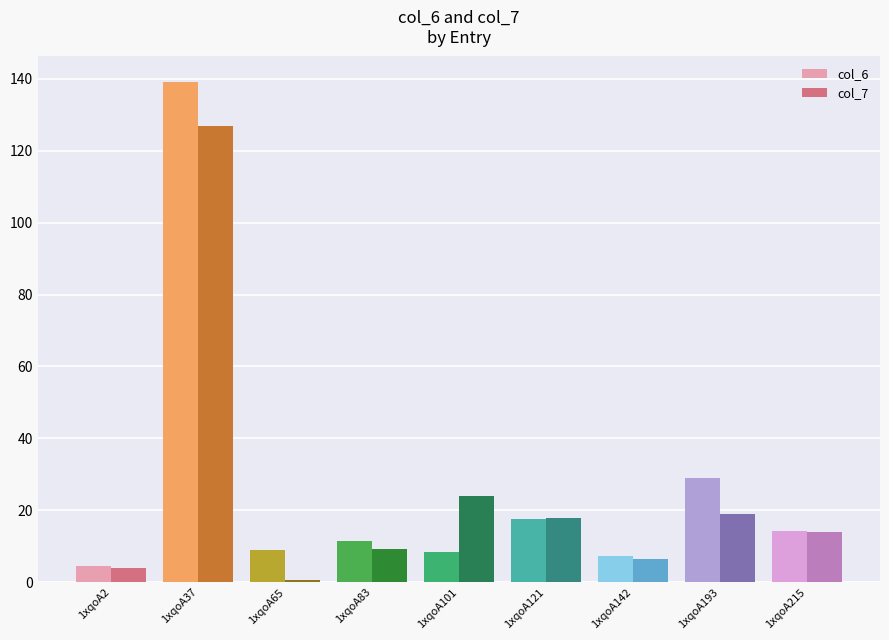

True or false: col_6 has a value of 9.6 at 1xqoA193.

False